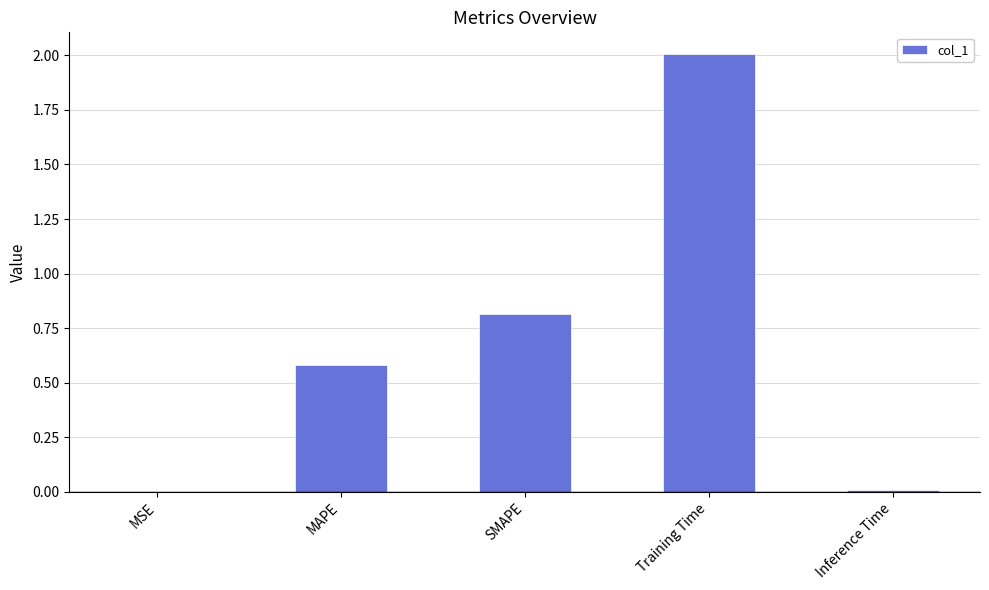

Is it true that the value at MAPE is 0.2?

False